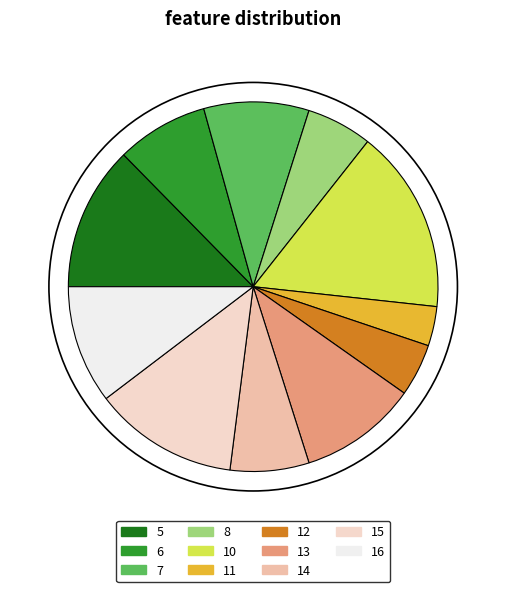

Is 13 the majority of the pie?

No